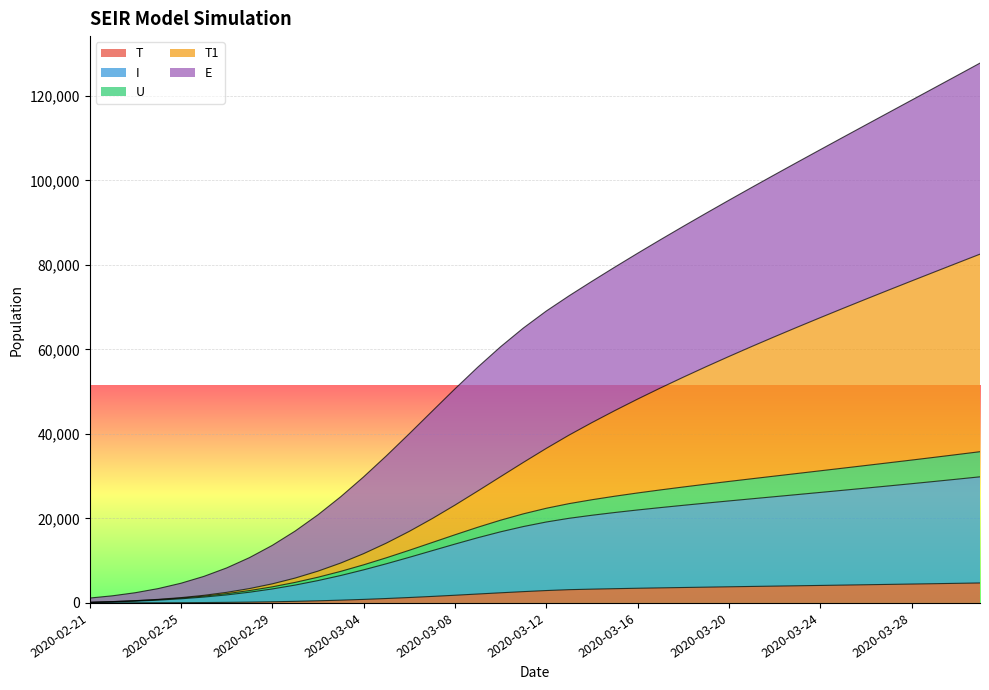

Where does the I series first go above 19149?

2020-03-12